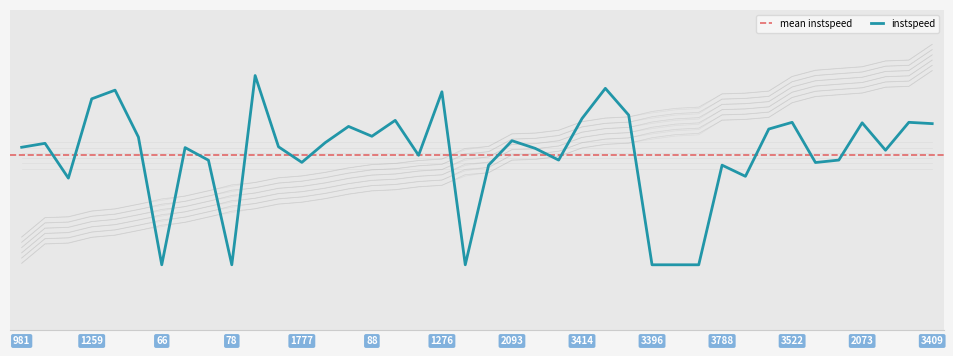

Reading left to right, transcribe all the data shown in this chart.

entry: 981=5.4	1605=6.6	1902=6.6	1259=7.0	1578=7.1	72=7.4	66=7.7	69=7.9	1264=8.2	78=8.6	1417=8.7	1599=9.0	1777=9.1	1600=9.3	1582=9.6	88=9.8	1281=9.9	1783=10.1	1276=10.2	1278=10.8	1564=10.9	2093=11.7	3585=11.7	2968=11.9	3414=12.4	3271=12.7	3575=12.7	3396=13.1	3605=13.2	3530=13.3	3788=14.1	3609=14.2	3240=14.3	3522=15.2	3600=15.6	3913=15.7	2073=15.8	2059=16.1	3403=16.2	3409=17.1
mid: 981=5.1	1605=6.3	1902=6.3	1259=6.7	1578=6.8	72=7.1	66=7.4	69=7.6	1264=7.9	78=8.3	1417=8.4	1599=8.7	1777=8.8	1600=9.0	1582=9.3	88=9.5	1281=9.6	1783=9.7	1276=9.8	1278=10.5	1564=10.6	2093=11.4	3585=11.4	2968=11.6	3414=12.1	3271=12.3	3575=12.4	3396=12.7	3605=12.9	3530=13.0	3788=13.8	3609=13.9	3240=14.0	3522=14.9	3600=15.2	3913=15.4	2073=15.5	2059=15.8	3403=15.9	3409=16.8
exit: 981=5.1	1605=6.3	1902=6.3	1259=6.7	1578=6.8	72=7.1	66=7.3	69=7.6	1264=7.9	78=8.2	1417=8.4	1599=8.7	1777=8.8	1600=9.0	1582=9.3	88=9.5	1281=9.6	1783=9.8	1276=9.9	1278=10.4	1564=10.6	2093=11.4	3585=11.4	2968=11.6	3414=12.1	3271=12.3	3575=12.4	3396=12.7	3605=12.8	3530=12.9	3788=13.8	3609=13.9	3240=14.0	3522=14.9	3600=15.3	3913=15.4	2073=15.5	2059=15.8	3403=15.9	3409=16.8
instspeed: 981=12.2	1605=12.4	1902=10.3	1259=15.1	1578=15.6	72=12.8	66=5.0	69=12.1	1264=11.4	78=5.0	1417=16.5	1599=12.2	1777=11.2	1600=12.4	1582=13.4	88=12.8	1281=13.8	1783=11.7	1276=15.5	1278=5.0	1564=11.1	2093=12.6	3585=12.1	2968=11.4	3414=13.9	3271=15.8	3575=14.1	3396=5.0	3605=5.0	3530=5.0	3788=11.1	3609=10.4	3240=13.3	3522=13.7	3600=11.2	3913=11.4	2073=13.7	2059=12.0	3403=13.7	3409=13.6